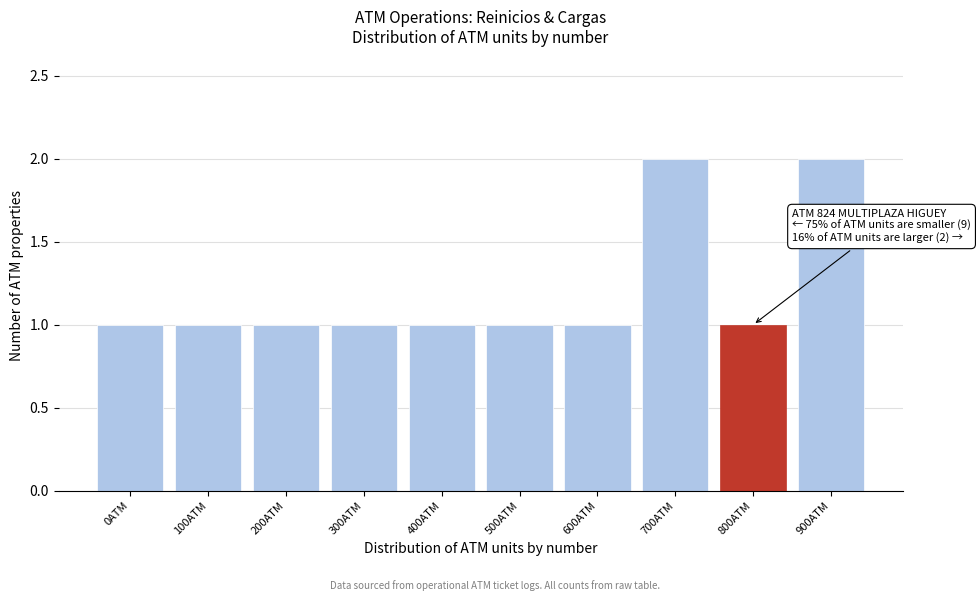

Reading left to right, list all the values displayed in this chart.

1	1	1	1	1	1	1	2	1	2